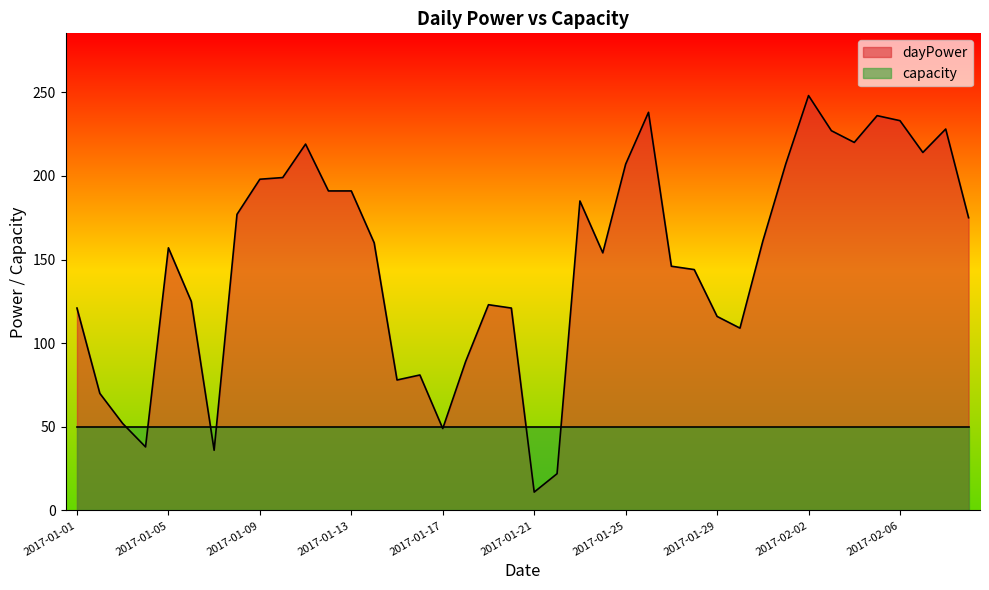

Does the chart display data point markers on the line(s)?

No